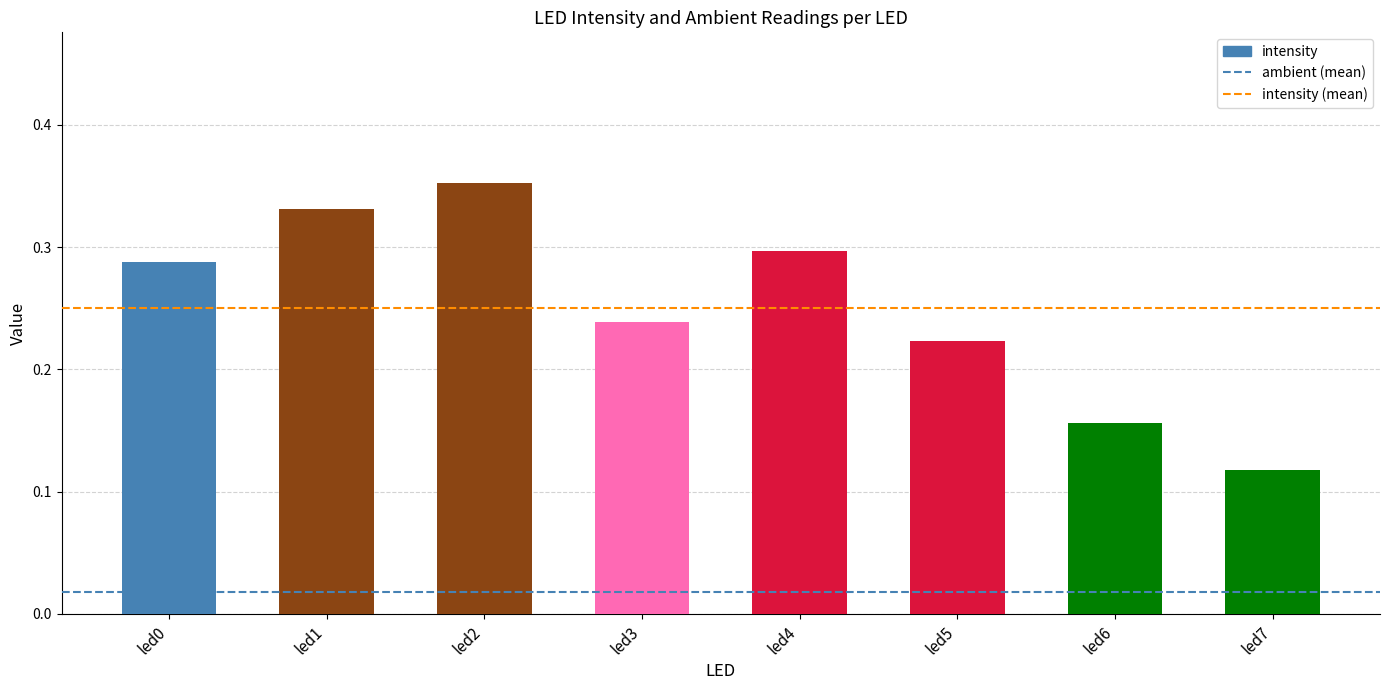

What is the change in value from led2 to led6?

-0.2